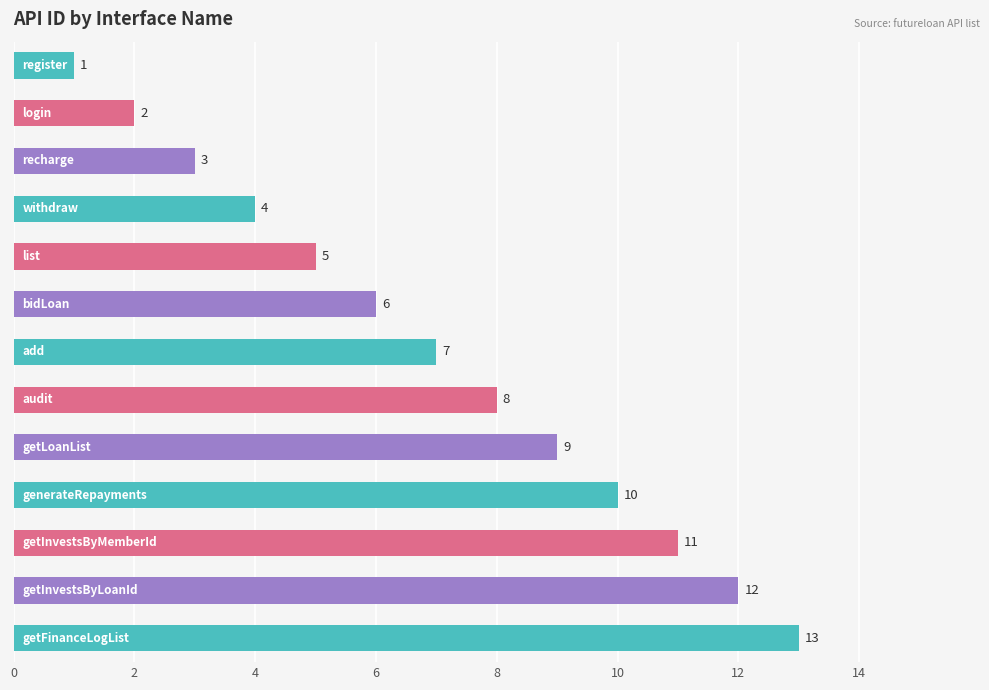

What is the difference between the second highest and minimum values?

11